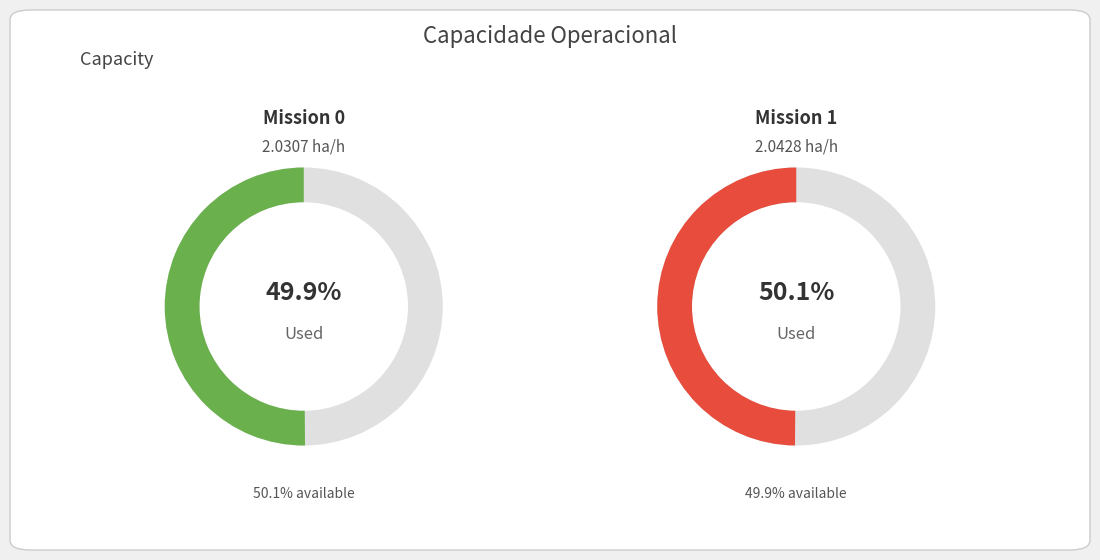

To the nearest percent, what portion does 0 represent?

50%